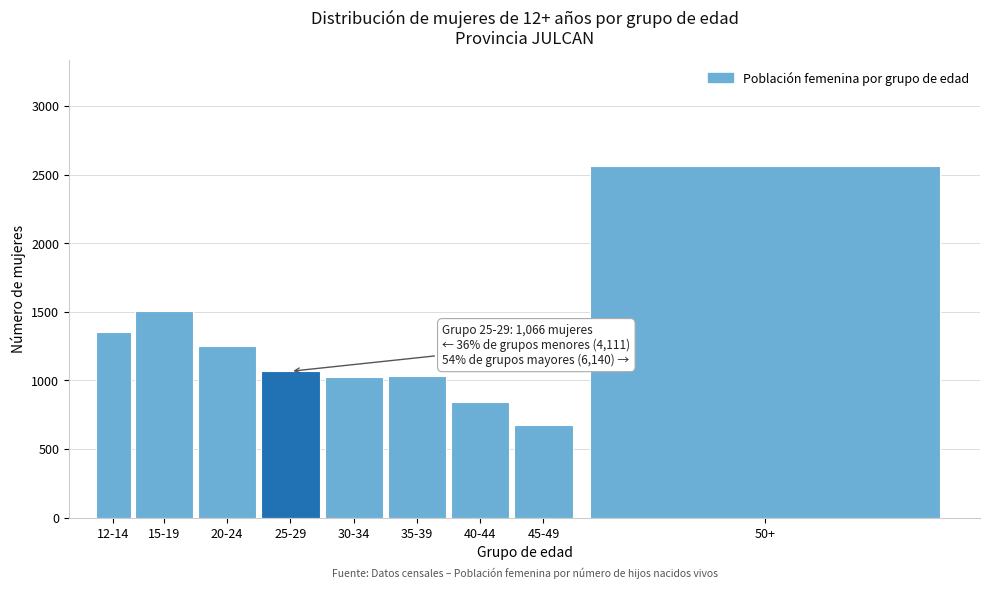

What is the value of the 6th bar from the left?

1035